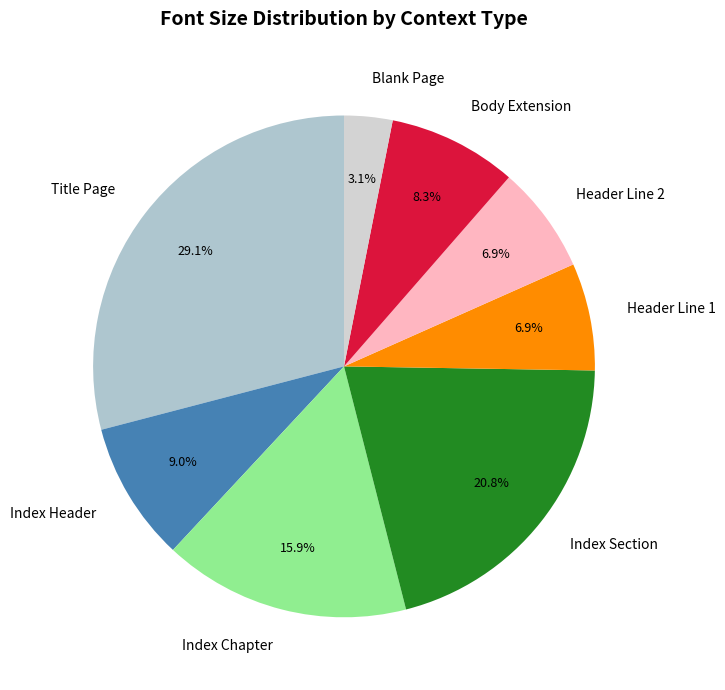

Between Blank Page and Index Chapter, which is larger?

Index Chapter